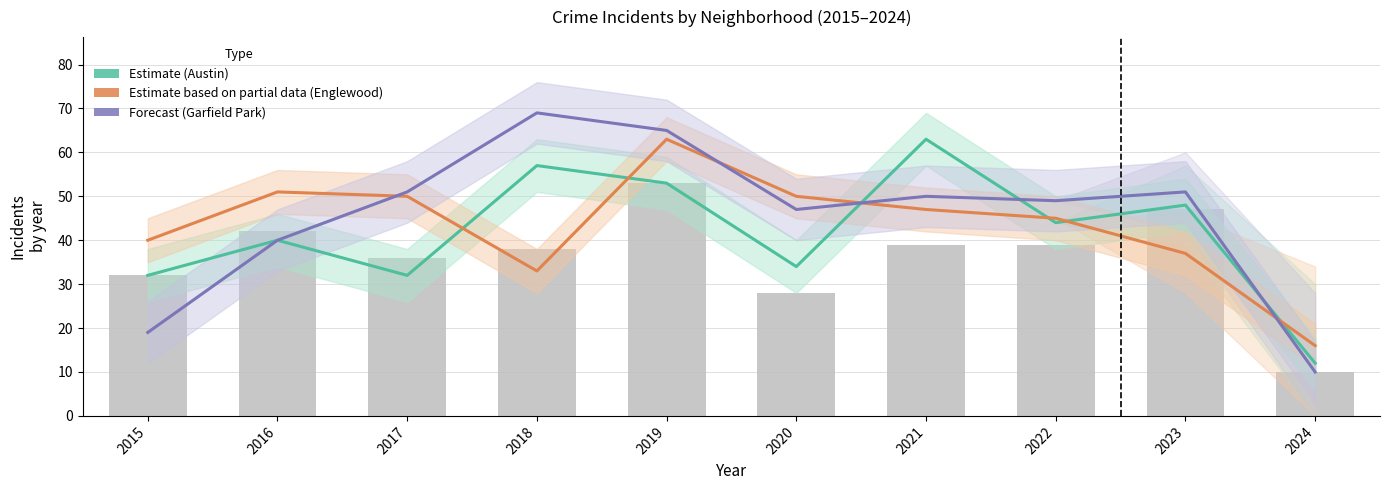

Which series has the largest range (max minus min)?

Garfield Park